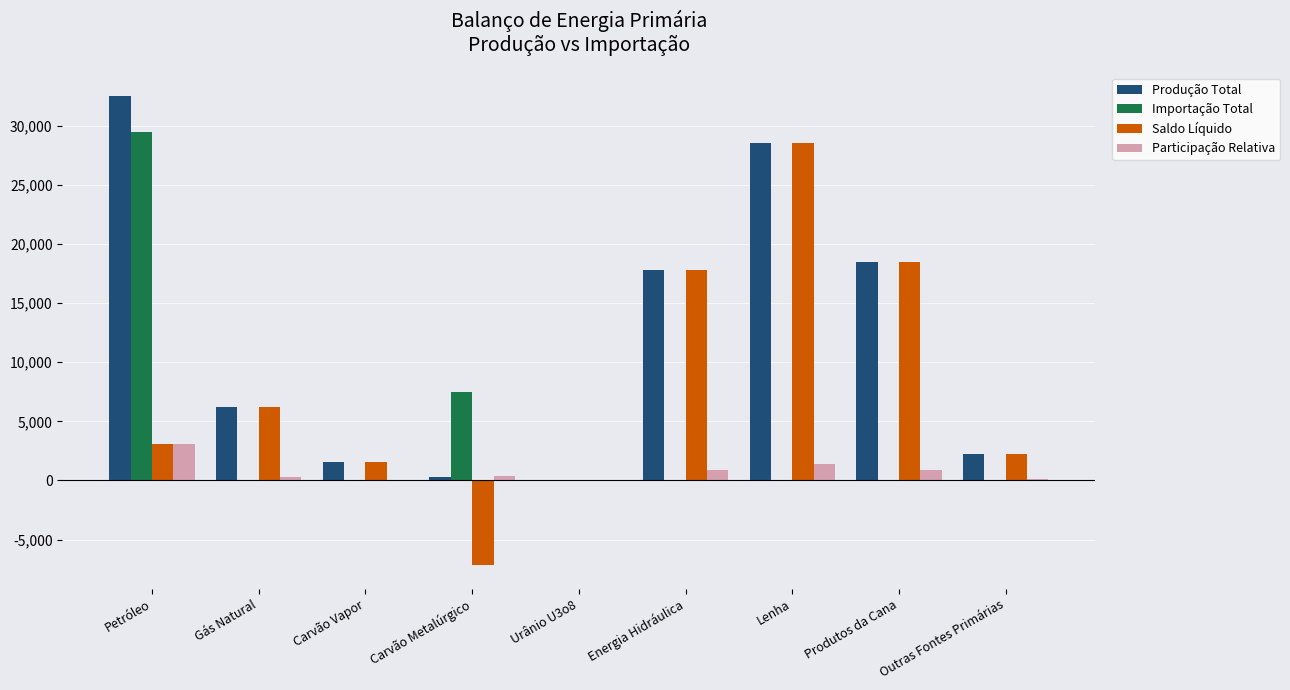

What is the sum of all Participação Relativa values?

7234.1